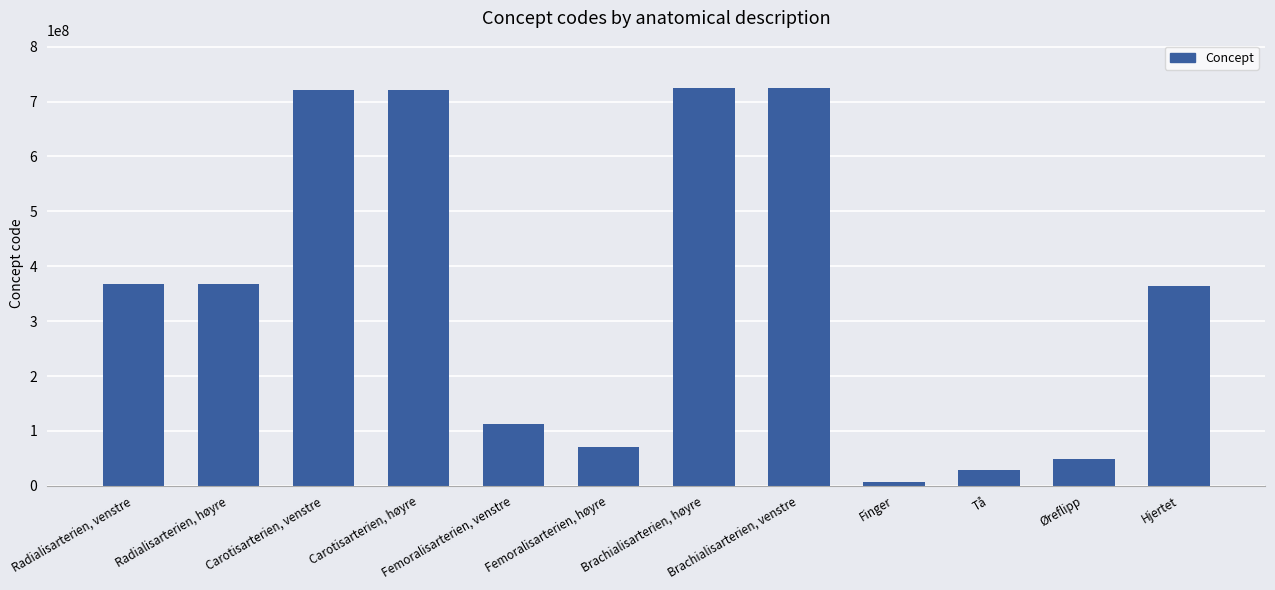

What is the sum of all values?

4260245048